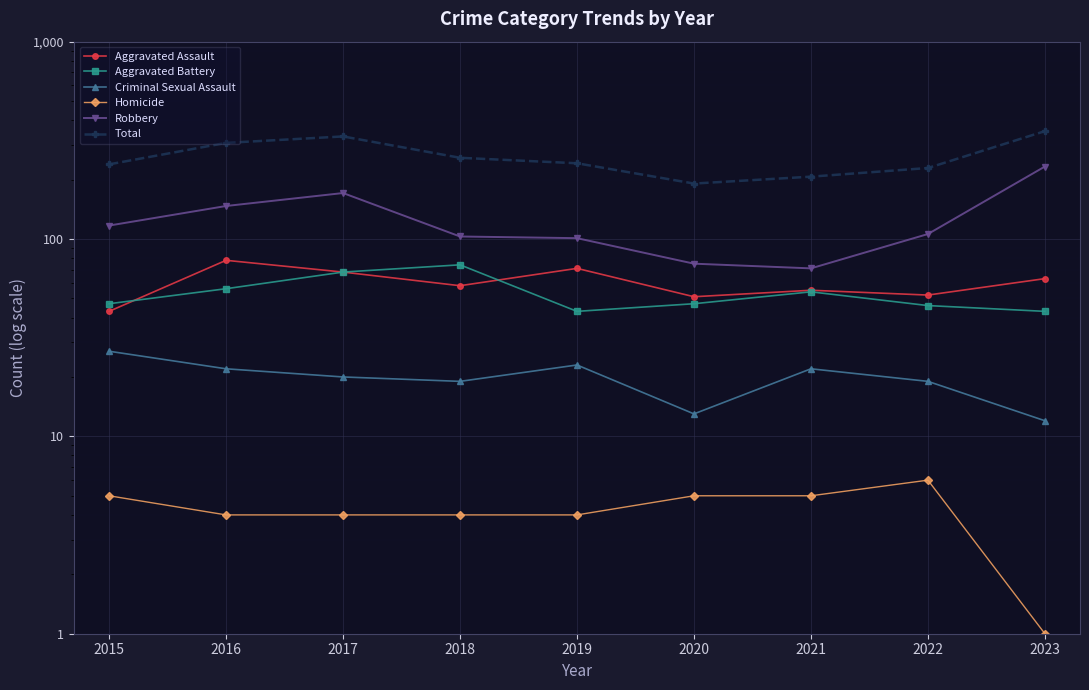

What is the value of the Criminal Sexual Assault point at the 2nd from the left?

22